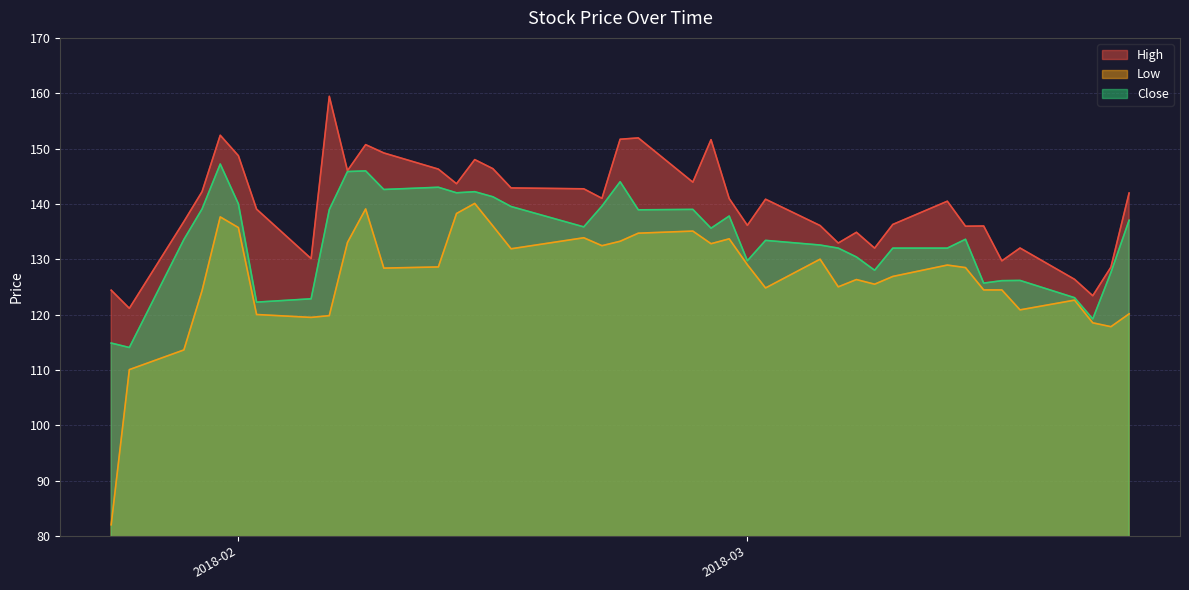

Which series has the largest total across all categories?

High